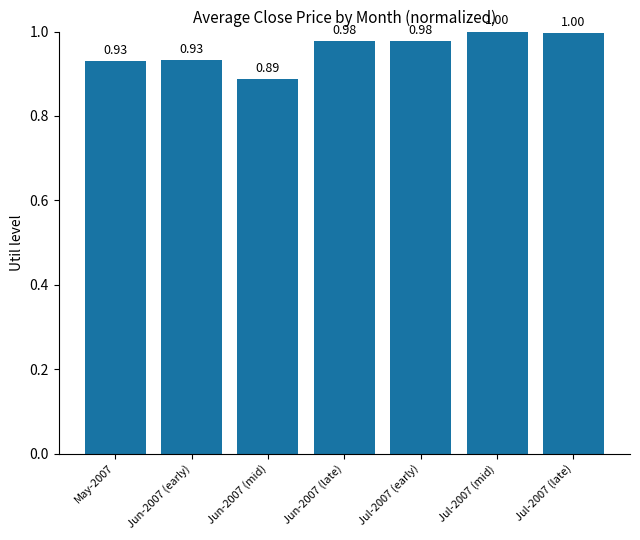

Which has a higher value, Jul-2007 (mid) or May-2007?

Jul-2007 (mid)